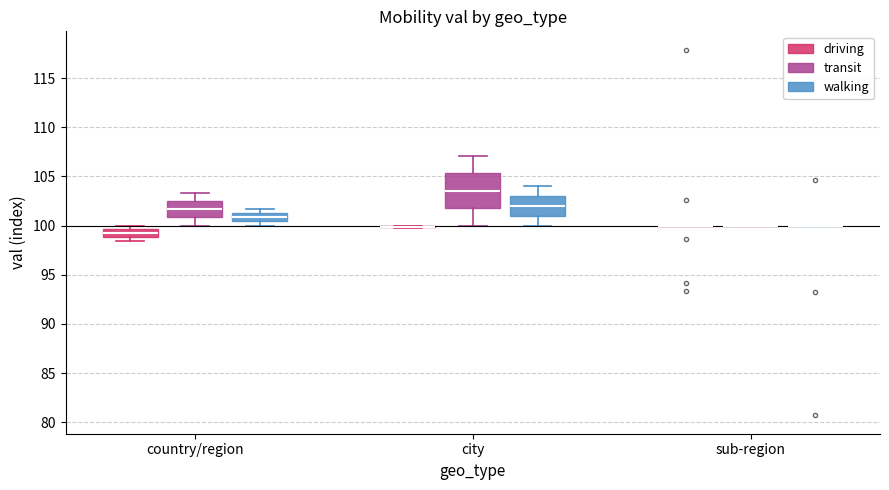

Reading left to right, transcribe this box plot: for each box, give where its median line is, the range the box spans, and where its two whiskers end, as read against the y-axis. The values are not printed on the chart, so give them approximately, as read against the axis.

country/region (driving): median 99.0 (inside the box), box 99.0 to 99.5, whiskers 98.5 to 100.0
country/region (transit): median 101.5, box 101.0 to 102.5, whiskers 100.0 to 103.5
country/region (walking): median 101.0, box 100.5 to 101.5, whiskers 100.0 to 101.5 (above the box's upper edge)
city (driving): box collapsed to a line at 100.0, whiskers 100.0 to 100.0
city (transit): median 103.5, box 102.0 to 105.5, whiskers 100.0 to 107.0
city (walking): median 102.0, box 101.0 to 103.0, whiskers 100.0 to 104.0
sub-region (driving): box collapsed to a line at 100.0, whiskers 100.0 to 100.0
sub-region (transit): box collapsed to a line at 100.0, whiskers 100.0 to 100.0
sub-region (walking): box collapsed to a line at 100.0, whiskers 100.0 to 100.0